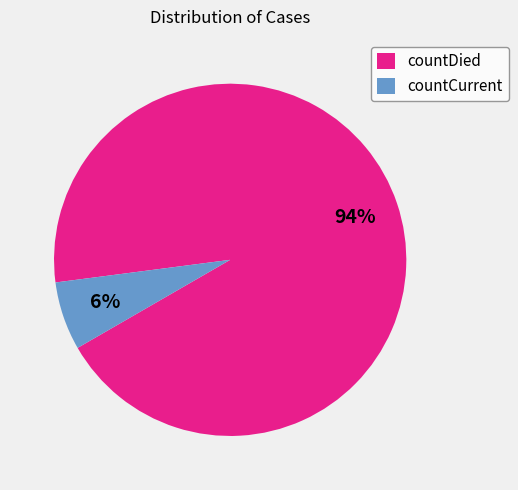

Which has a higher value, countDied or countCurrent?

countDied